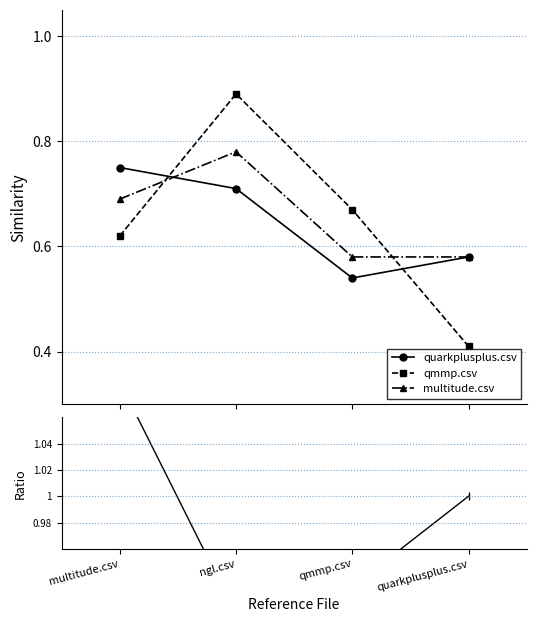

At ngl.csv, list the series in order from largest to smallest.

quarkplusplus.csv / multitude.csv, qmmp.csv, multitude.csv, quarkplusplus.csv